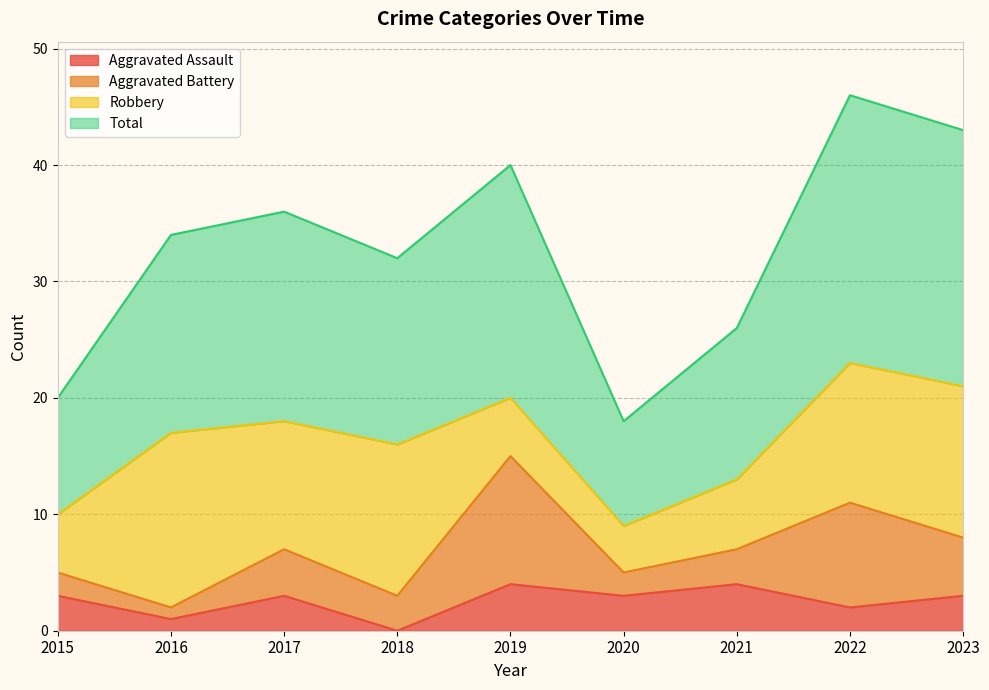

The value of Aggravated Assault at 2019 is 4. True or false?

True